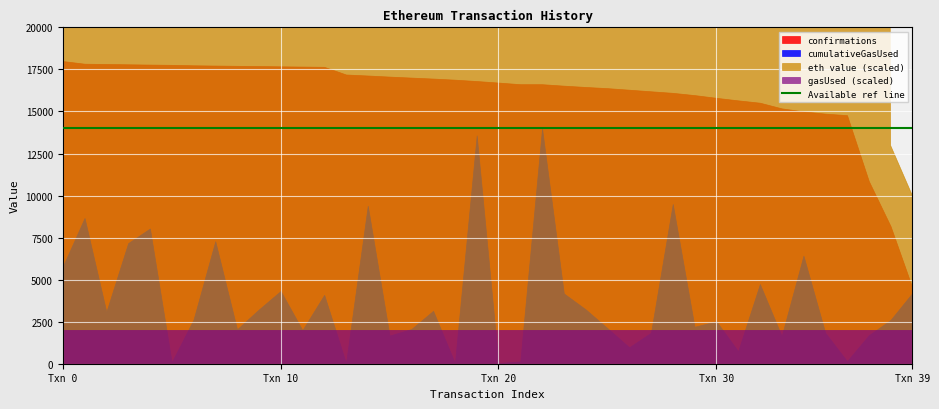

How many data points does each series have?

40